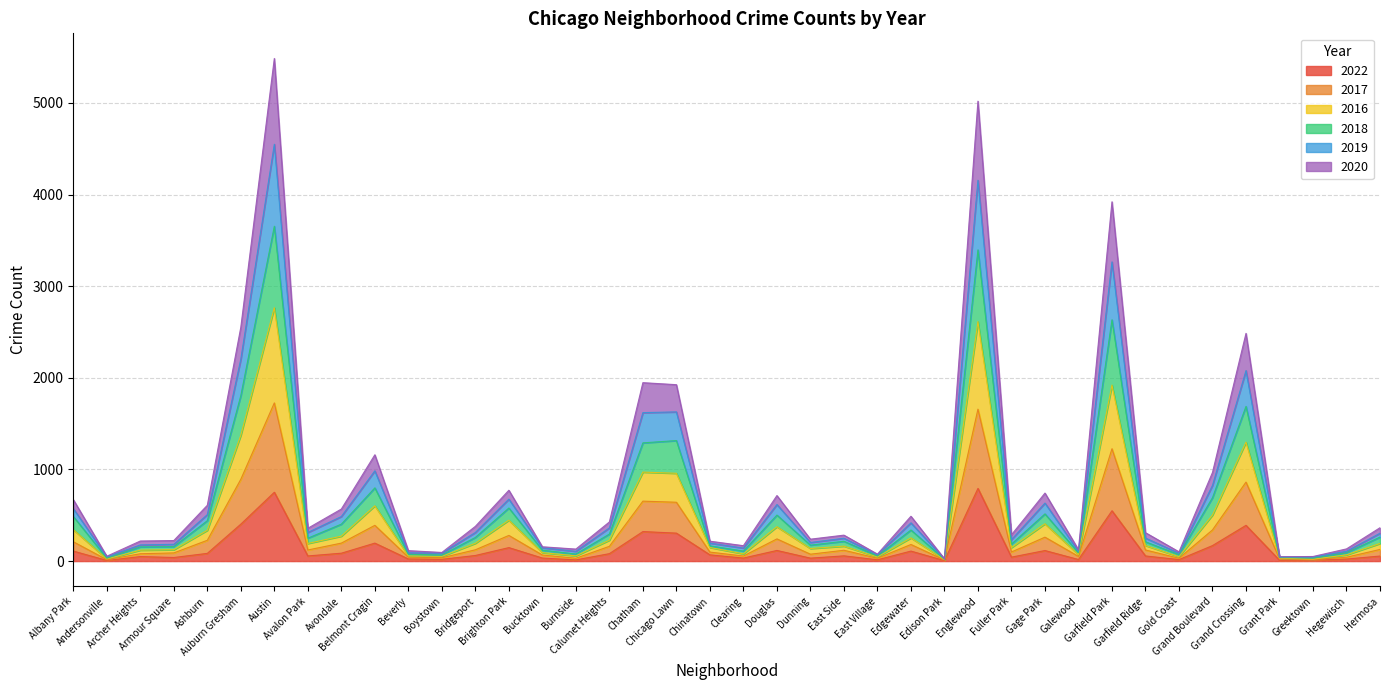

What position from the left is Gold Coast?

34